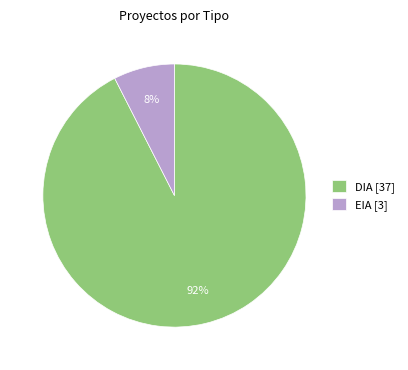

To the nearest percent, what is the combined percentage of EIA and DIA?

100%